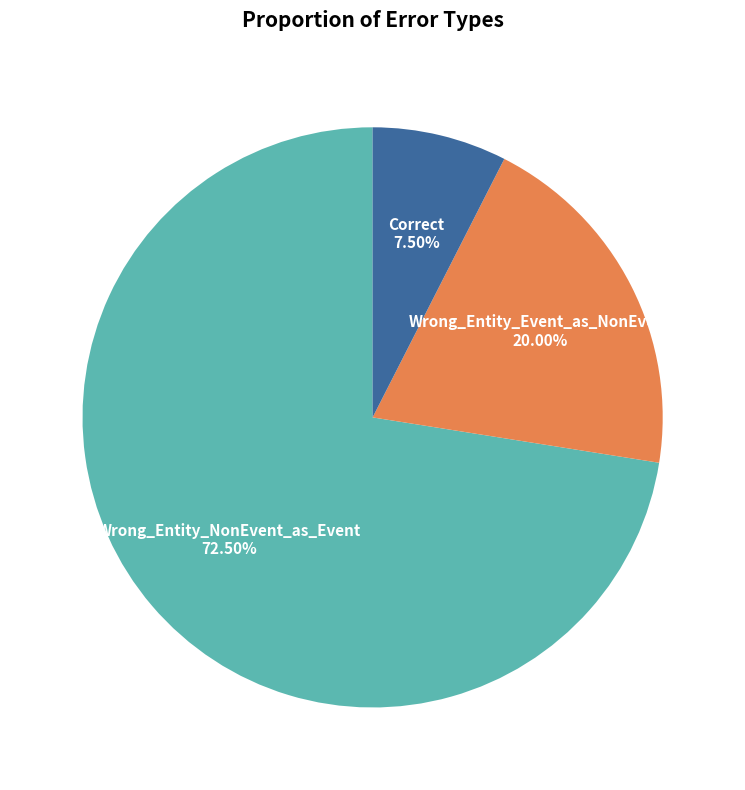

Is there a majority slice in this chart?

Yes